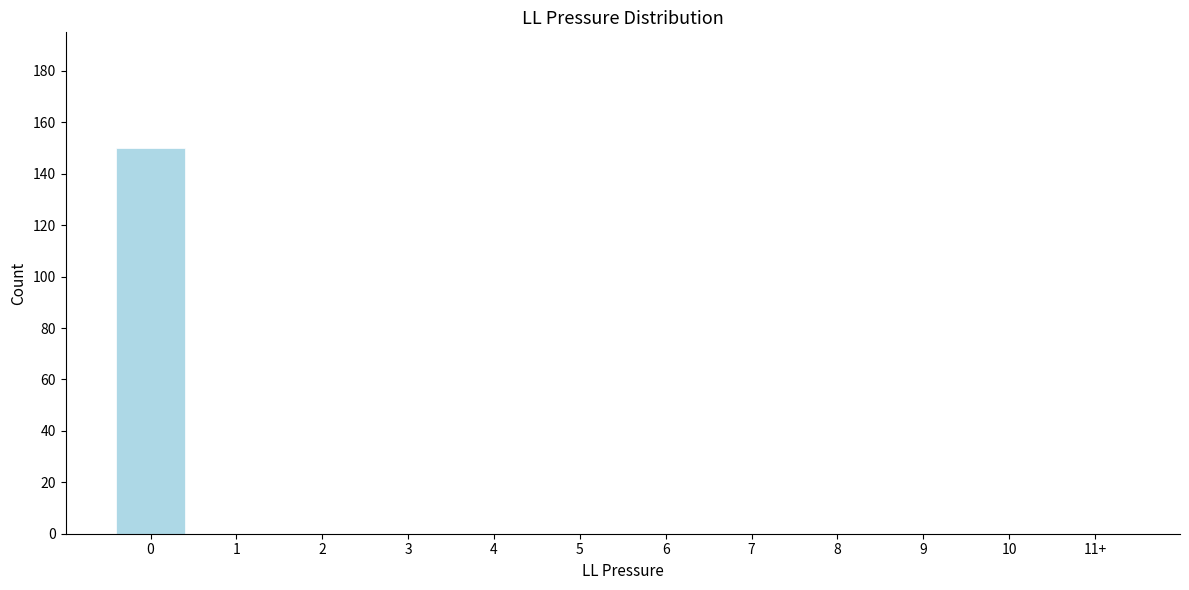

Reading left to right, transcribe all the data shown in this chart.

0=150	1=0	2=0	3=0	4=0	5=0	6=0	7=0	8=0	9=0	10=0	11+=0